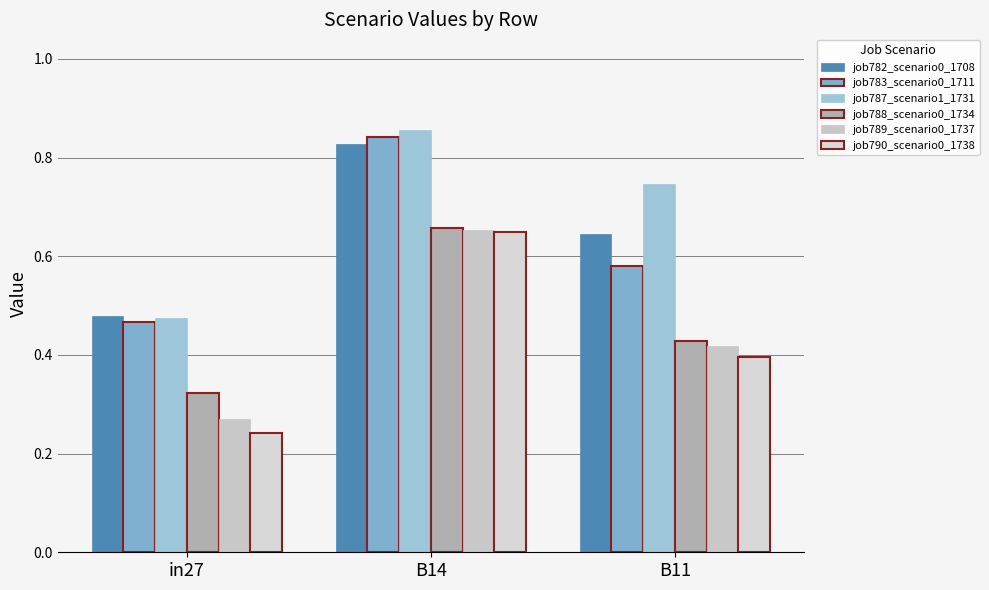

At which label does job788_scenario0_1734 reach its peak?

B14